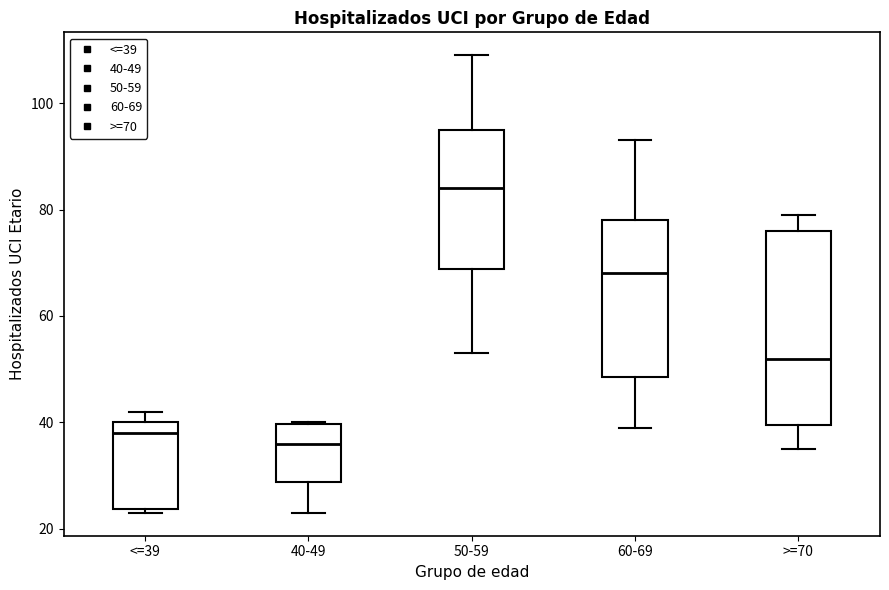

Where is the lower edge of the box for <=39 on the y-axis? The values are not printed on the chart, so give them approximately, as read against the axis.

24